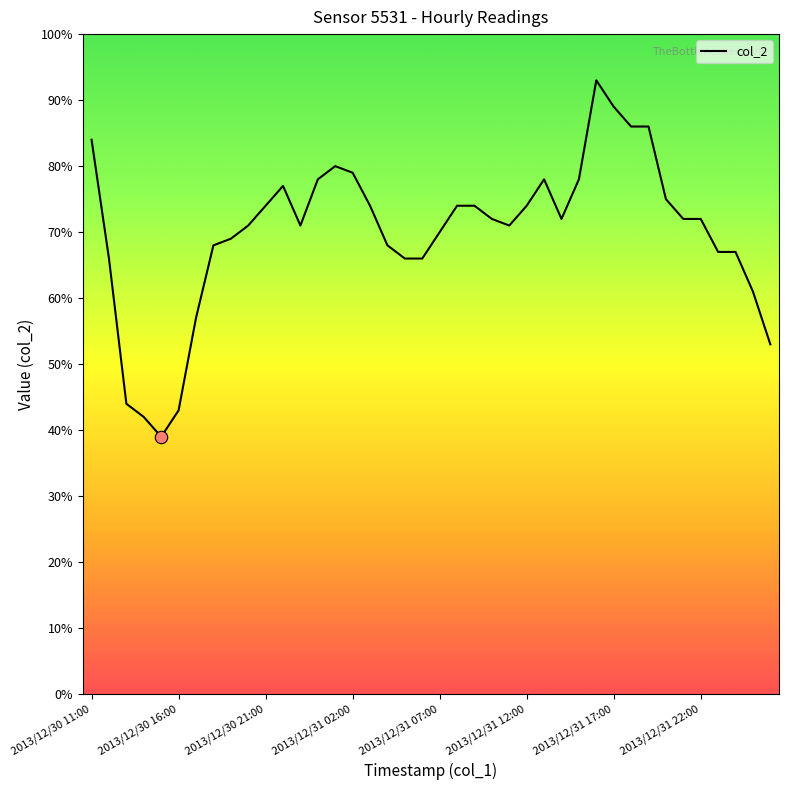

What is the difference between the maximum and minimum values?

54.0